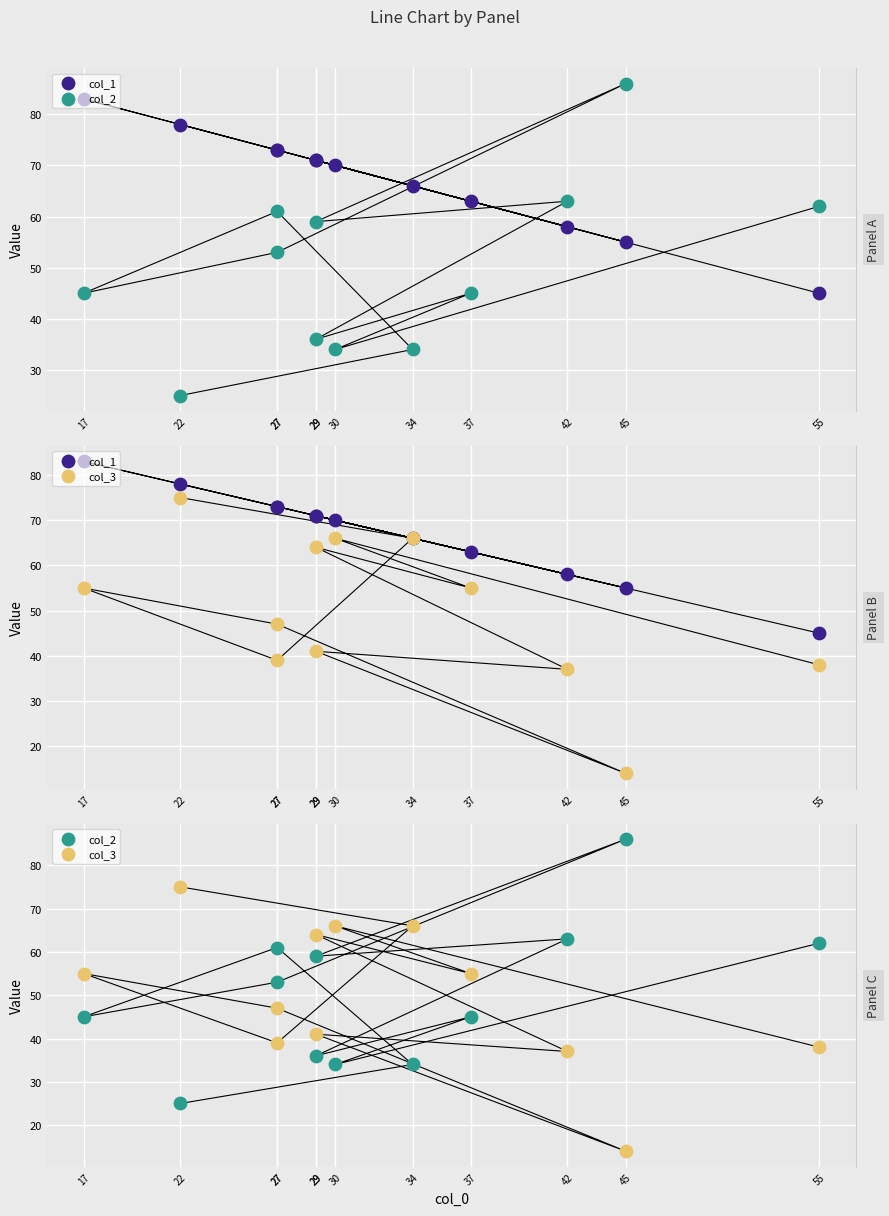

What is the total value across all series at 27?

173